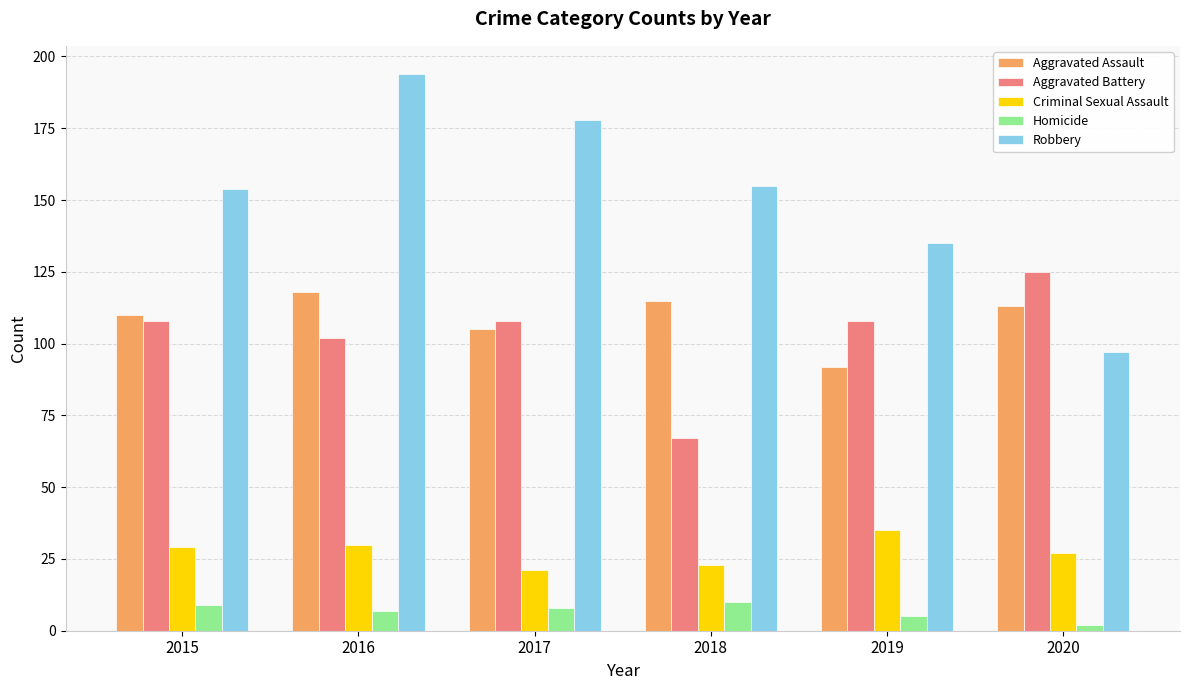

Which series changed the most between 2016 and 2018?

Robbery